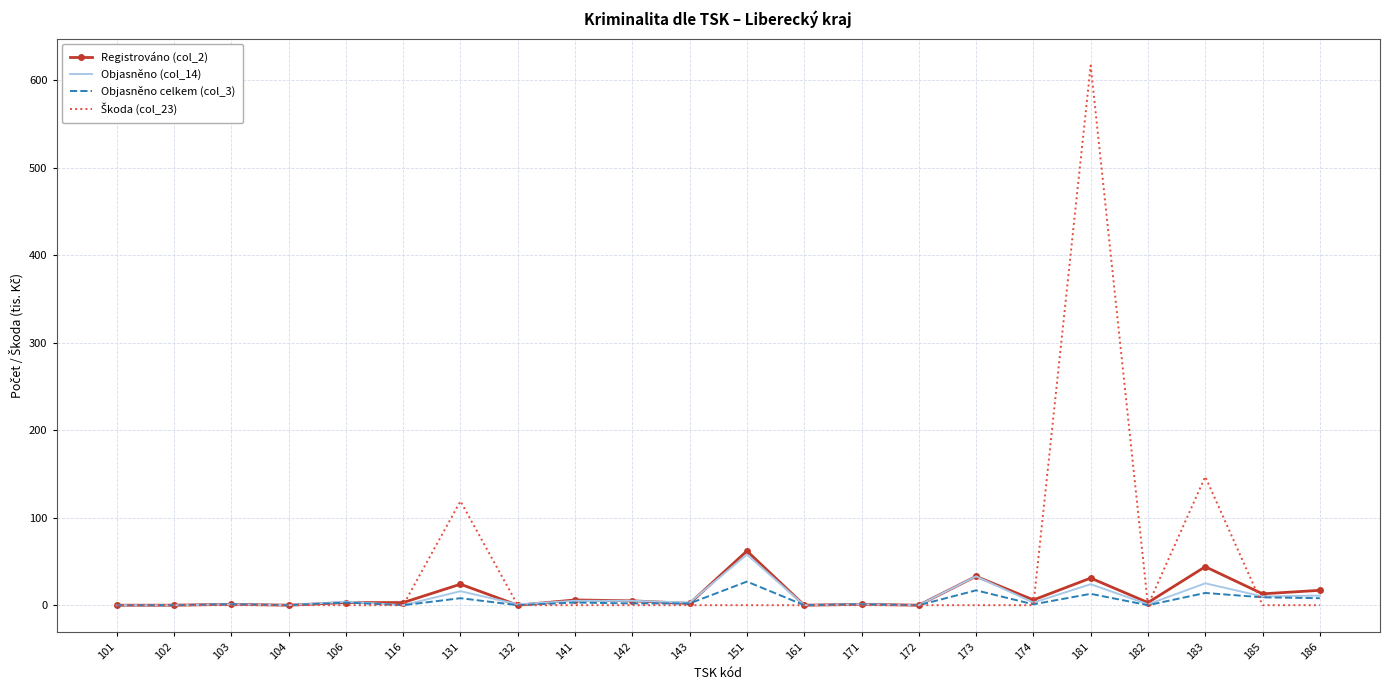

At which category is the sum across all series the highest?

181